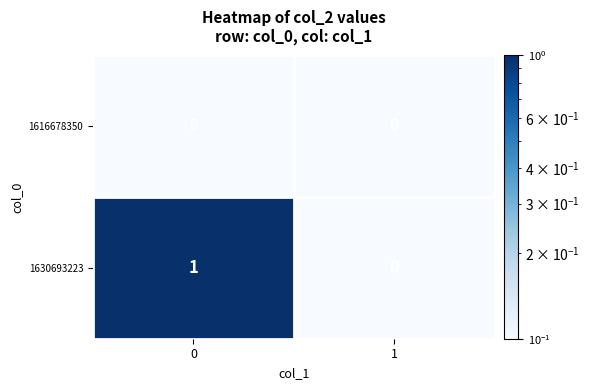

Rank the series by their maximum value, from lowest to highest.

1616678350, 1630693223